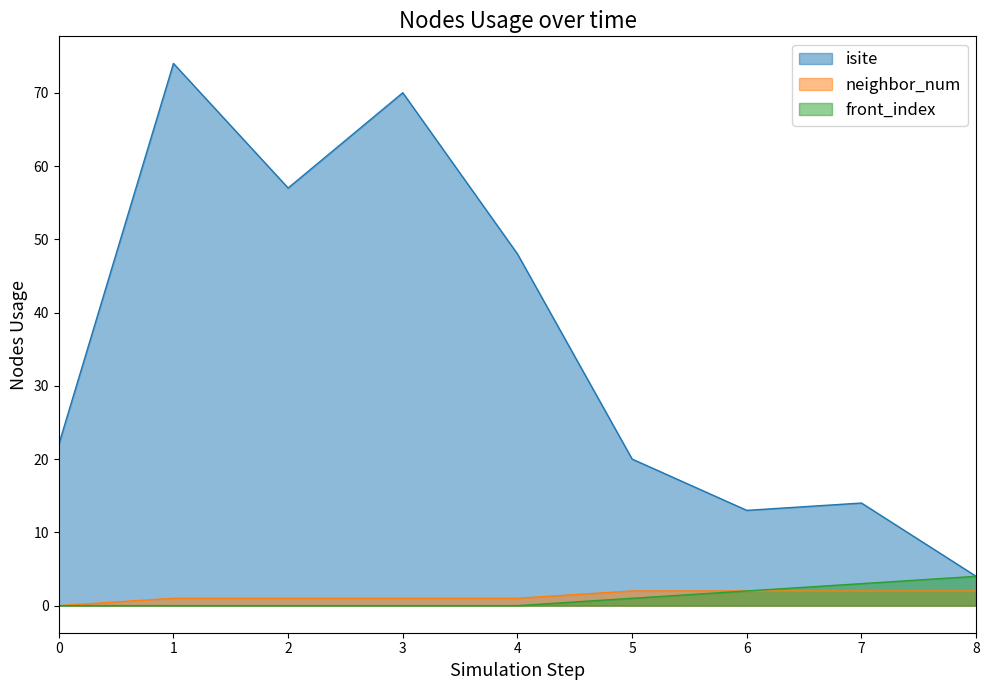

What is the sum of the front_index values at 7 and 8?

7